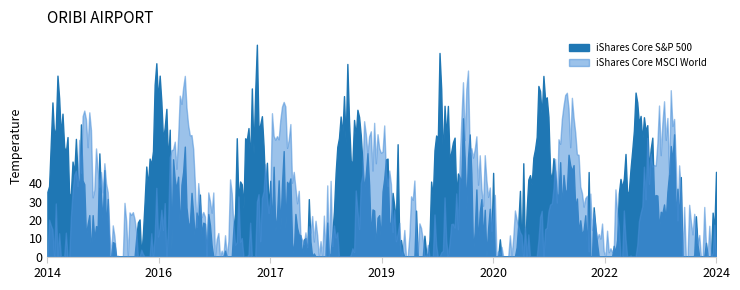

What is the minimum value shown in the chart?

0.1